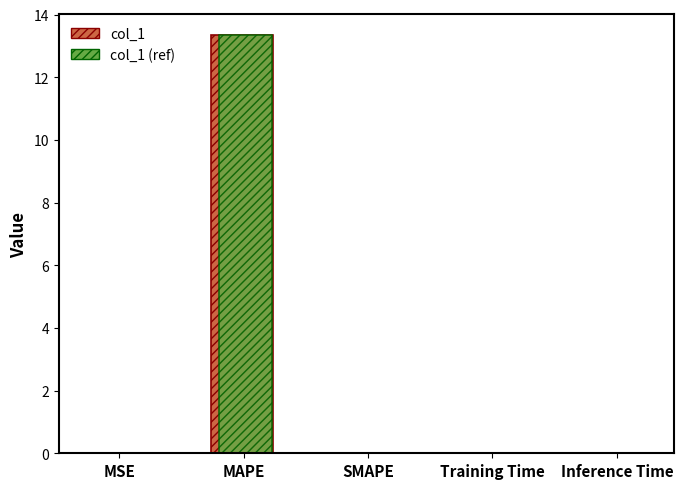

Does the chart contain stacked bars?

No